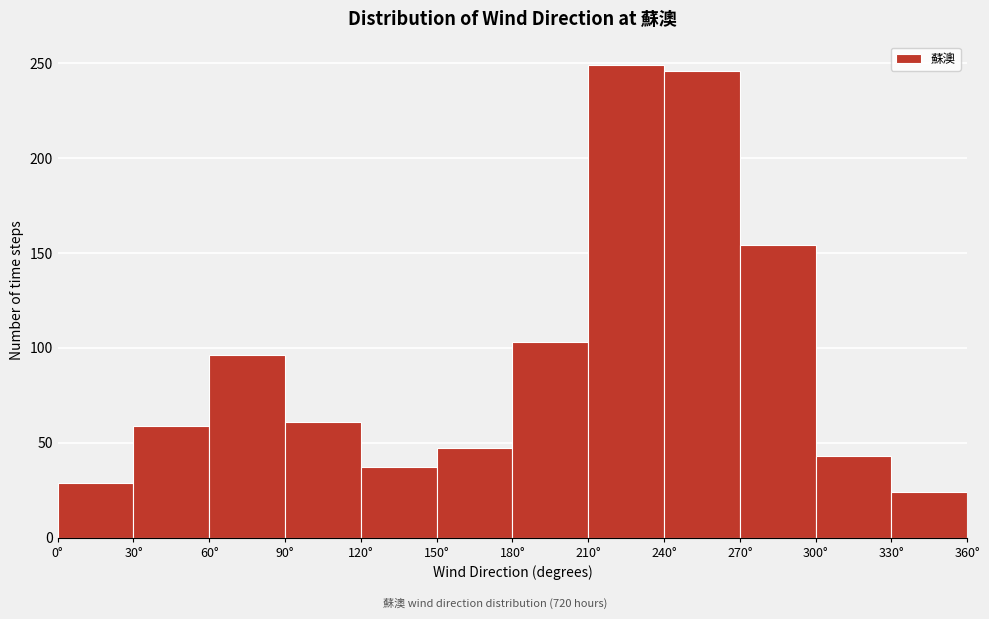

How tall is the bar that spans 240 to 270 on the x-axis? The values are not printed on the chart, so give them approximately, as read against the axis.

245